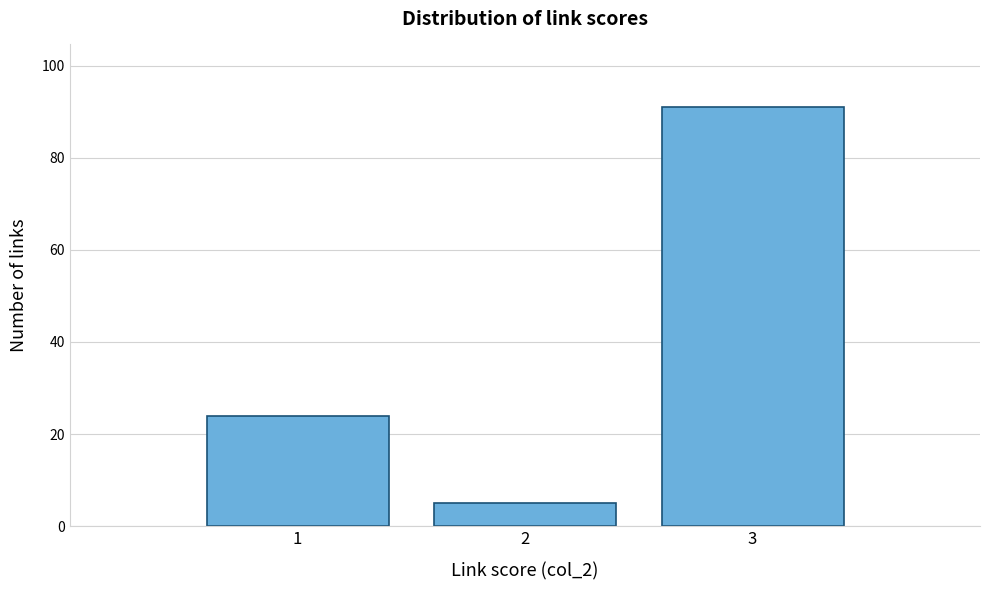

Reading left to right, transcribe this chart: for each bar, give the range it covers on the x-axis and its height. The values are not printed on the chart, so give them approximately, as read against the axis.

0.5 to 1.5: 24
1.5 to 2.5: 6
2.5 to 3.5: 92